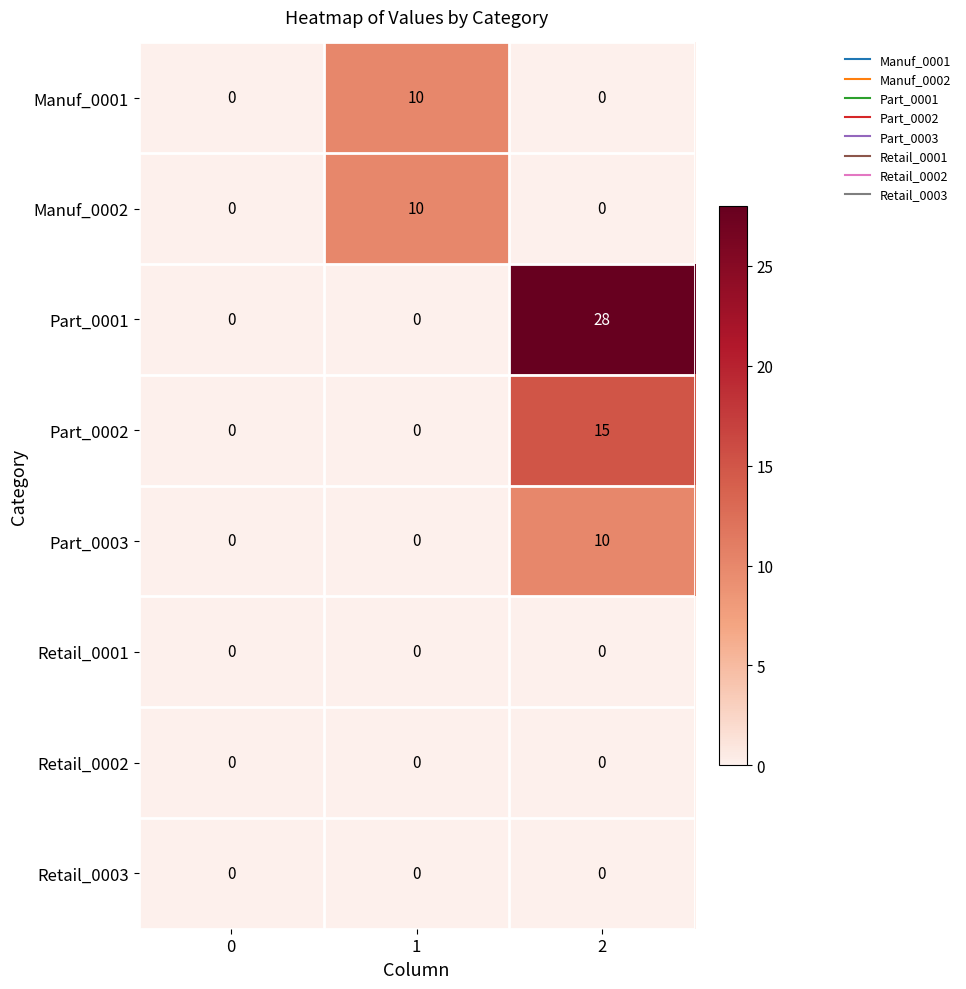

The value of Part_0003 at 2 is 13. True or false?

False